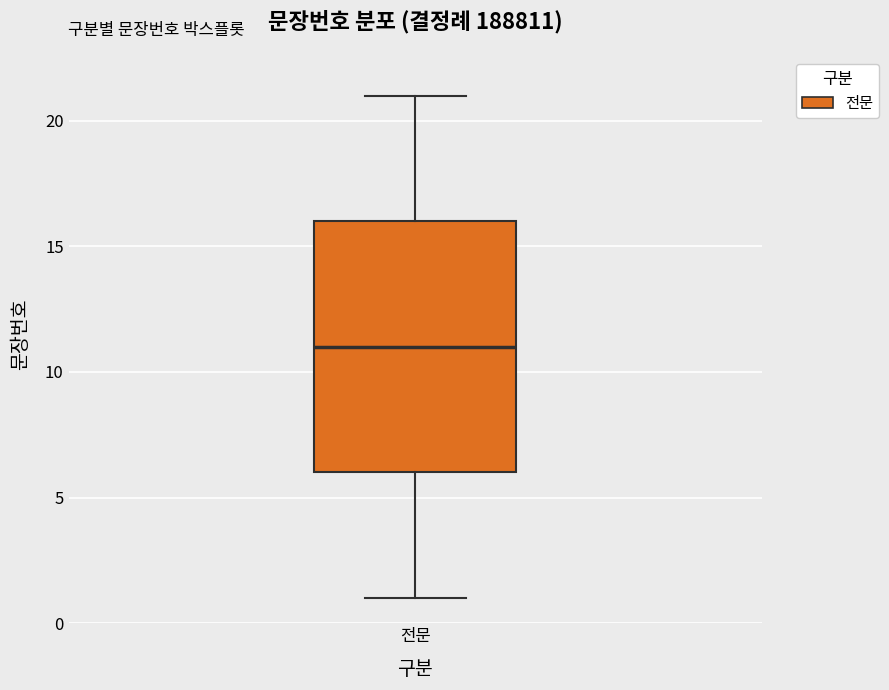

Transcribe this box plot: give where the median line is, the range the box spans, and where the two whiskers end, as read against the y-axis. The values are not printed on the chart, so give them approximately, as read against the axis.

median 11, box 6 to 16, whiskers 1 to 21